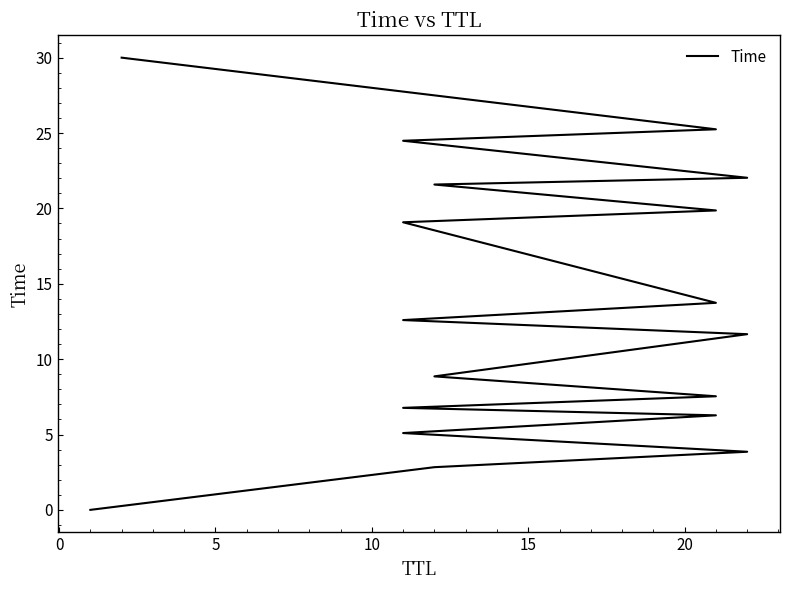

What is the difference between the maximum and minimum values?

30.0